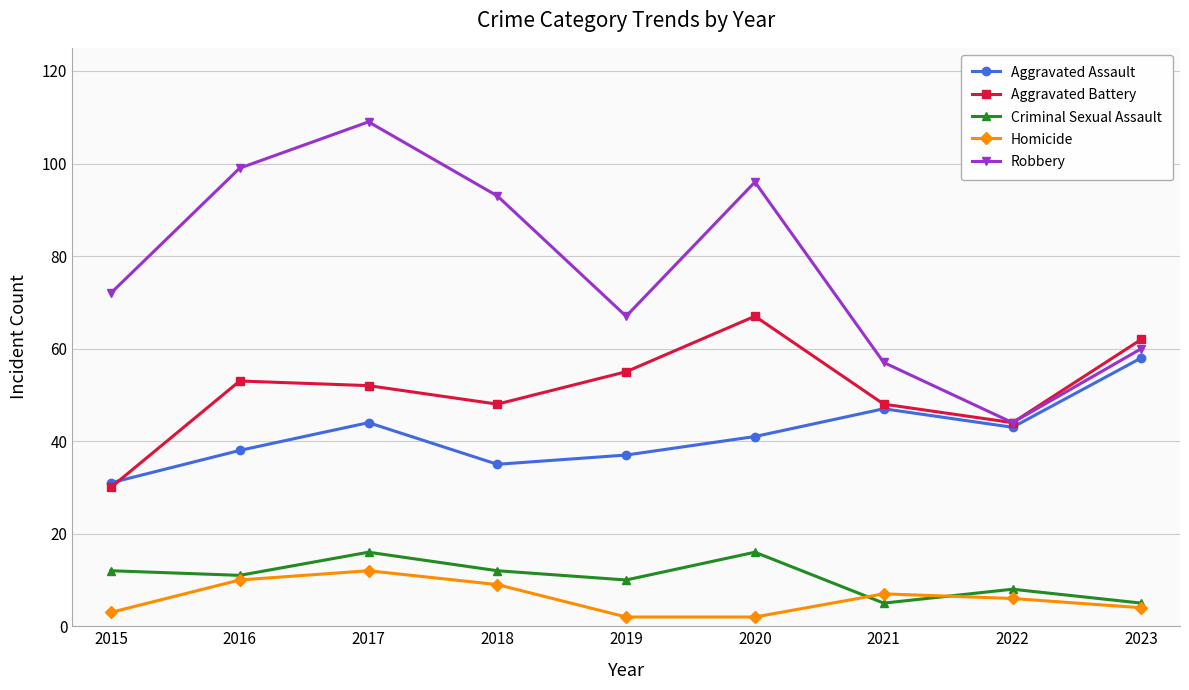

What is the difference between the highest and lowest values at 2015?

69